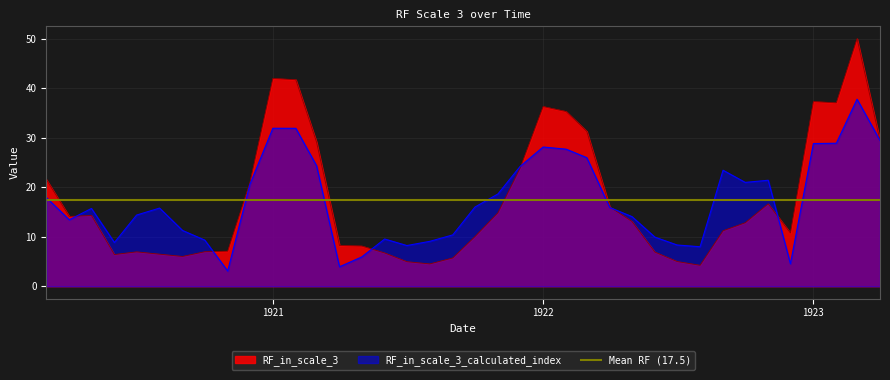

What is the highest value of the RF_in_scale_3_calculated_index series?

37.8